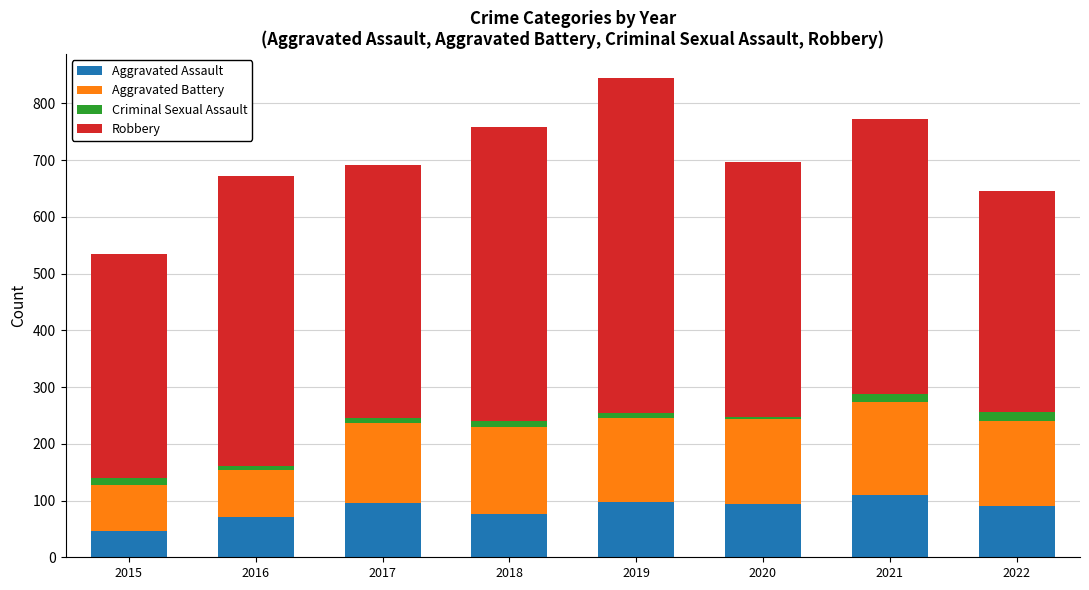

What is the highest value of the Aggravated Assault series?

110